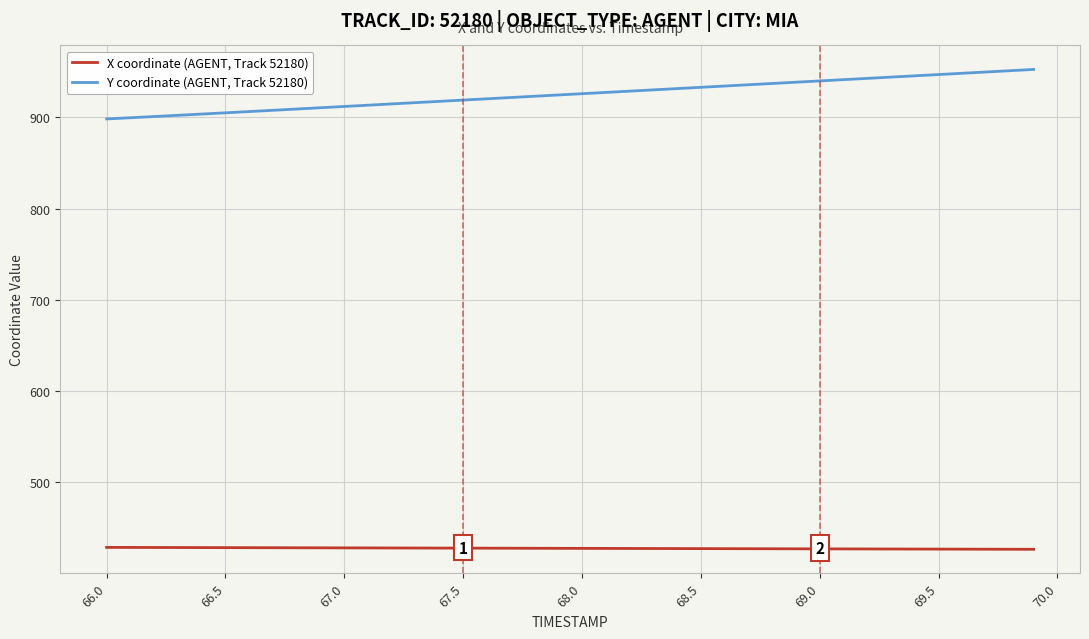

What are all the series names shown in the legend?

X coordinate (AGENT, Track 52180), Y coordinate (AGENT, Track 52180)